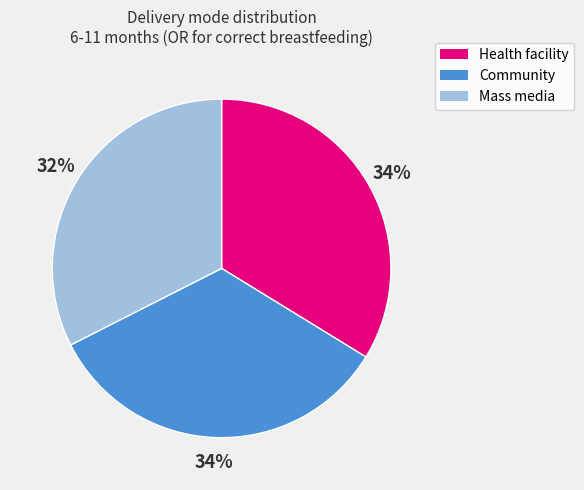

Is it true that Health facility is 47% of the pie?

False